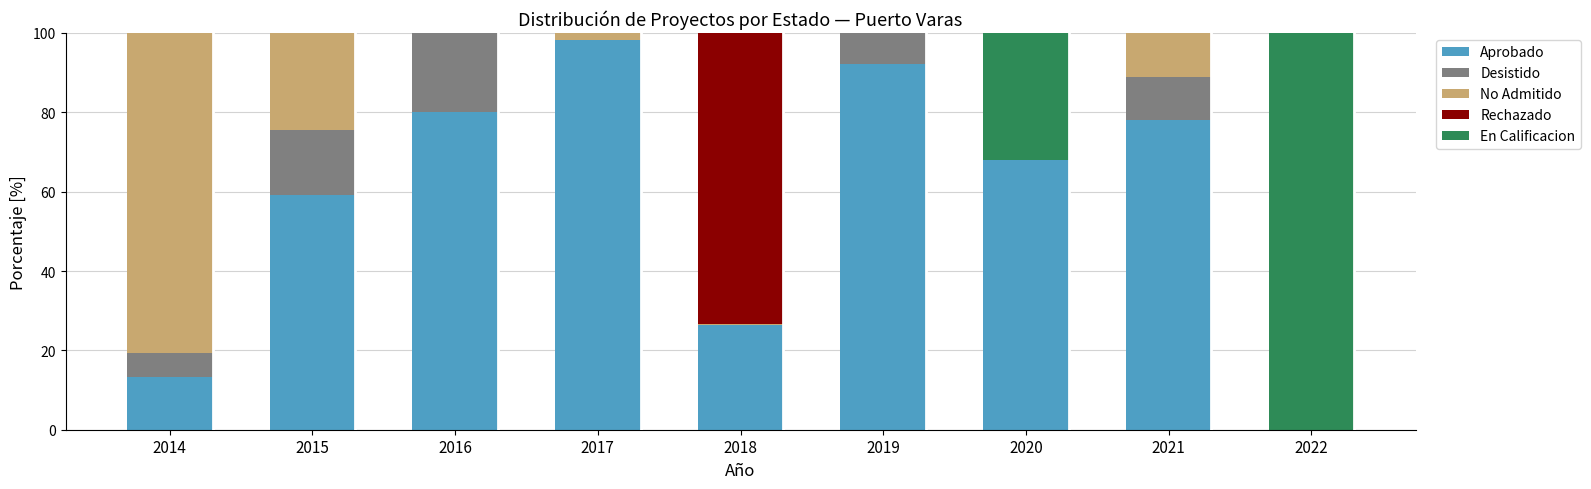

True or false: Aprobado has a value of 34.3 at 2017.

False